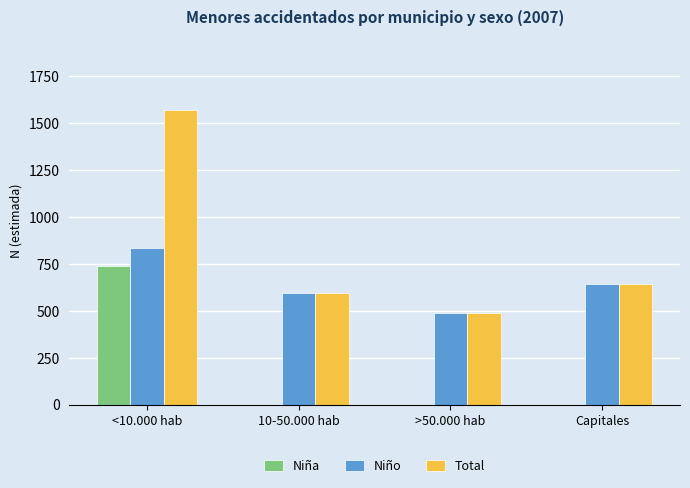

The Total series shows 821 at 10-50.000 hab. True or false?

False